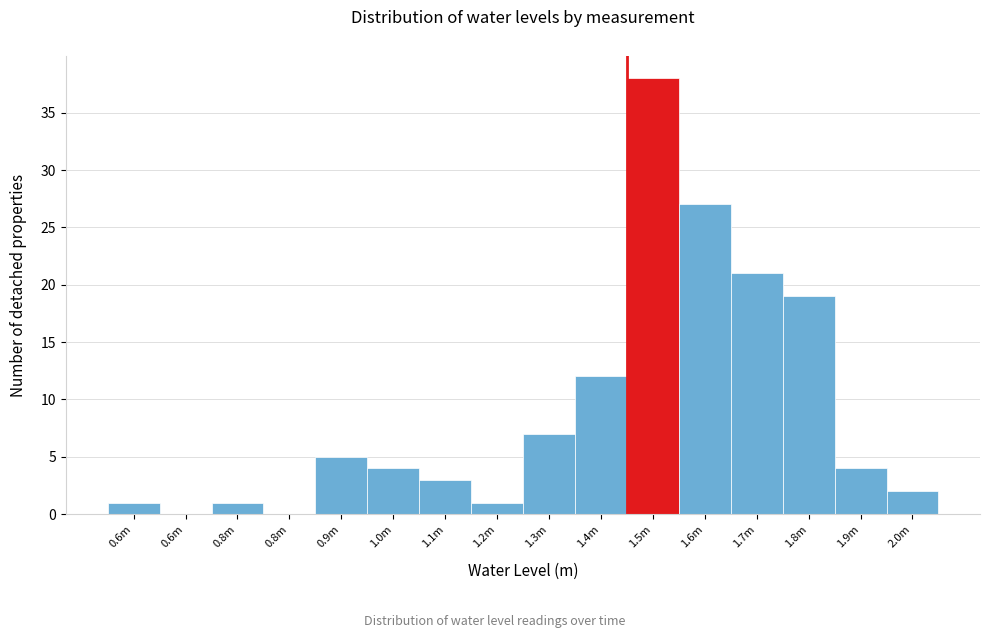

How many series are shown in this chart?

1